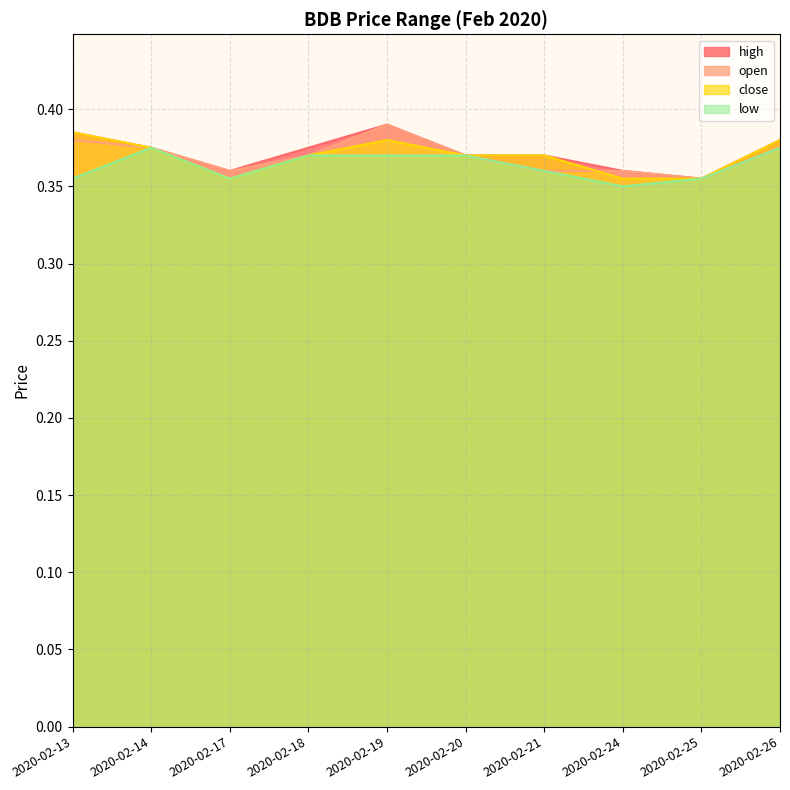

At which category does the chart reach its minimum across all series?

2020-02-24